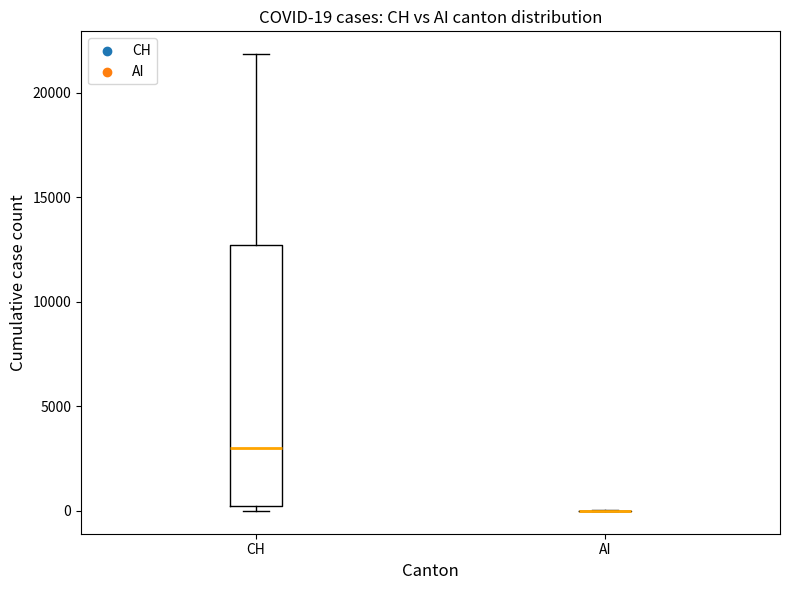

Which box is the tallest, from its lower edge to its upper edge?

CH